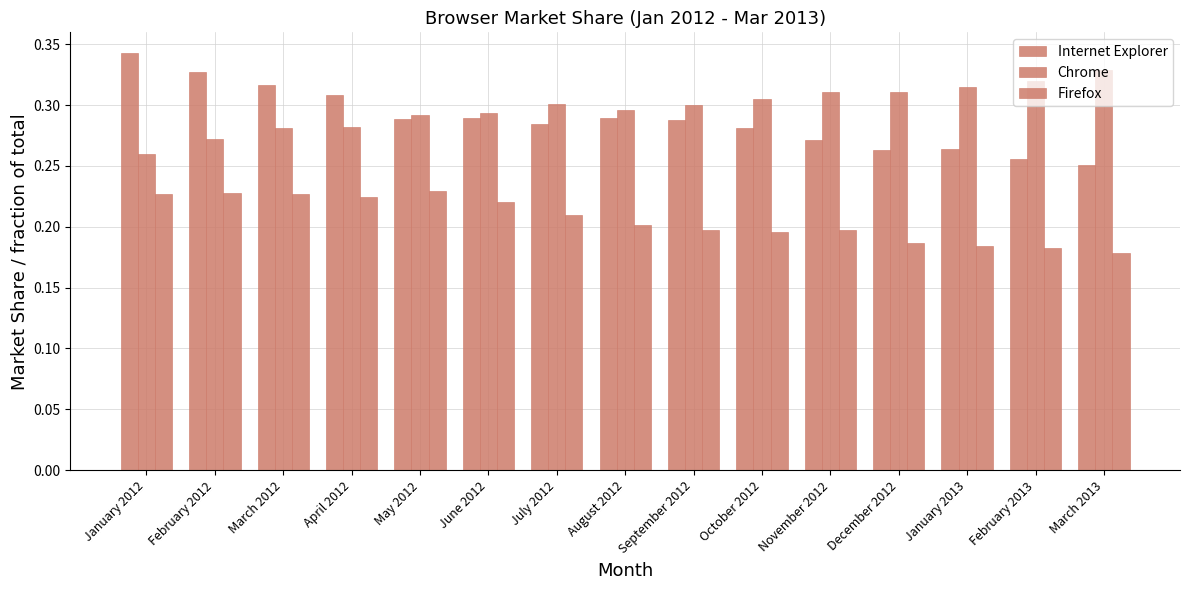

How many bars are there in each group?

3